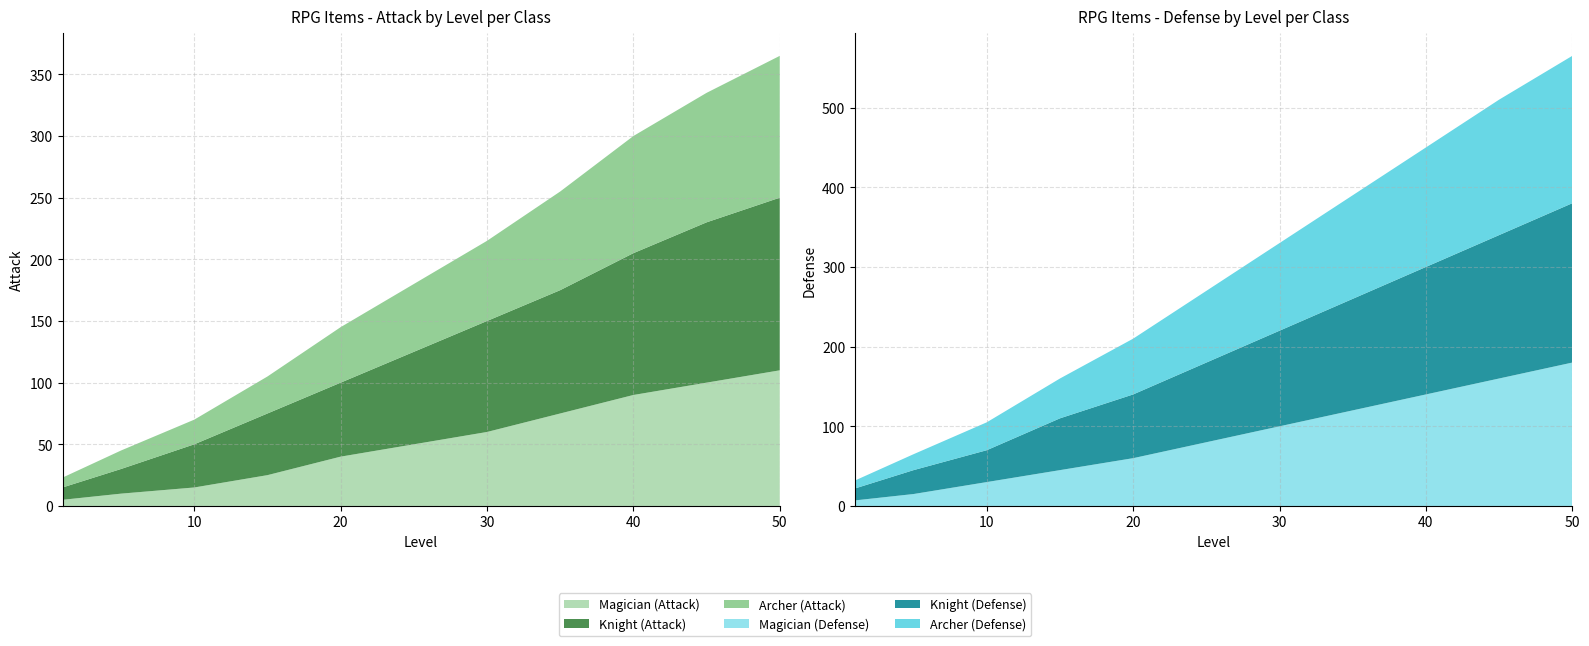

Reading left to right, what are all the values shown in this chart?

Magician: 1=5	5=10	10=15	15=25	20=40	25=50	30=60	35=75	40=90	45=100	50=110
Knight: 1=10	5=20	10=35	15=50	20=60	25=75	30=90	35=100	40=115	45=130	50=140
Archer: 1=8	5=15	10=20	15=30	20=45	25=55	30=65	35=80	40=95	45=105	50=115